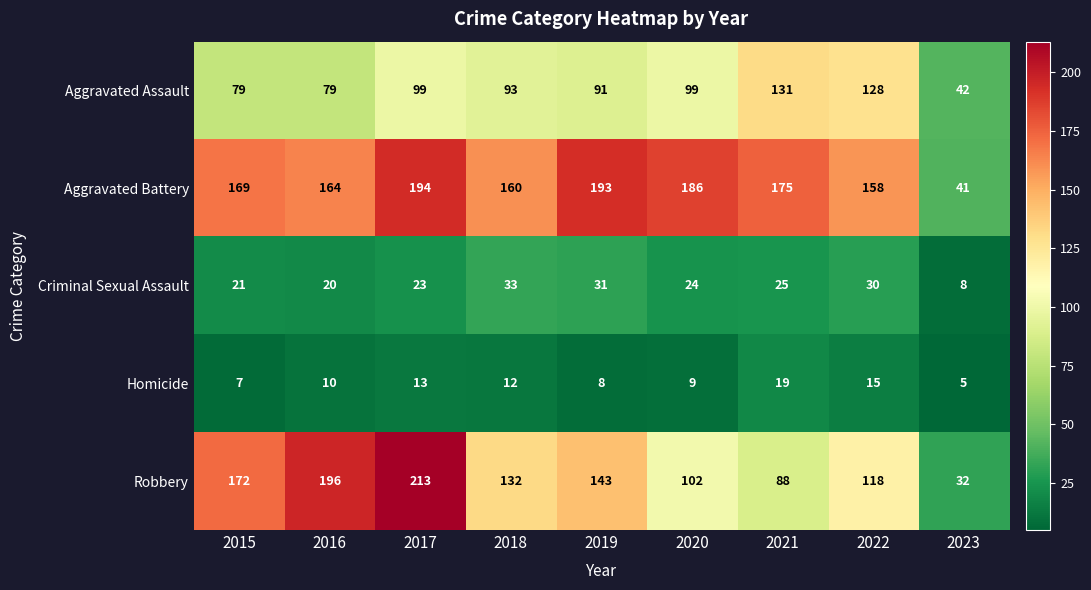

Which series changed the most between 2015 and 2016?

Robbery